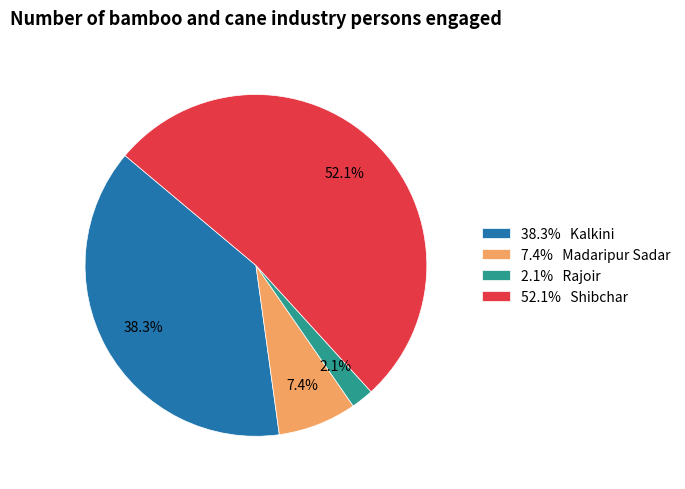

Combined, what portion of the pie is 52.1% Shibchar and 2.1% Rajoir?

54.3%